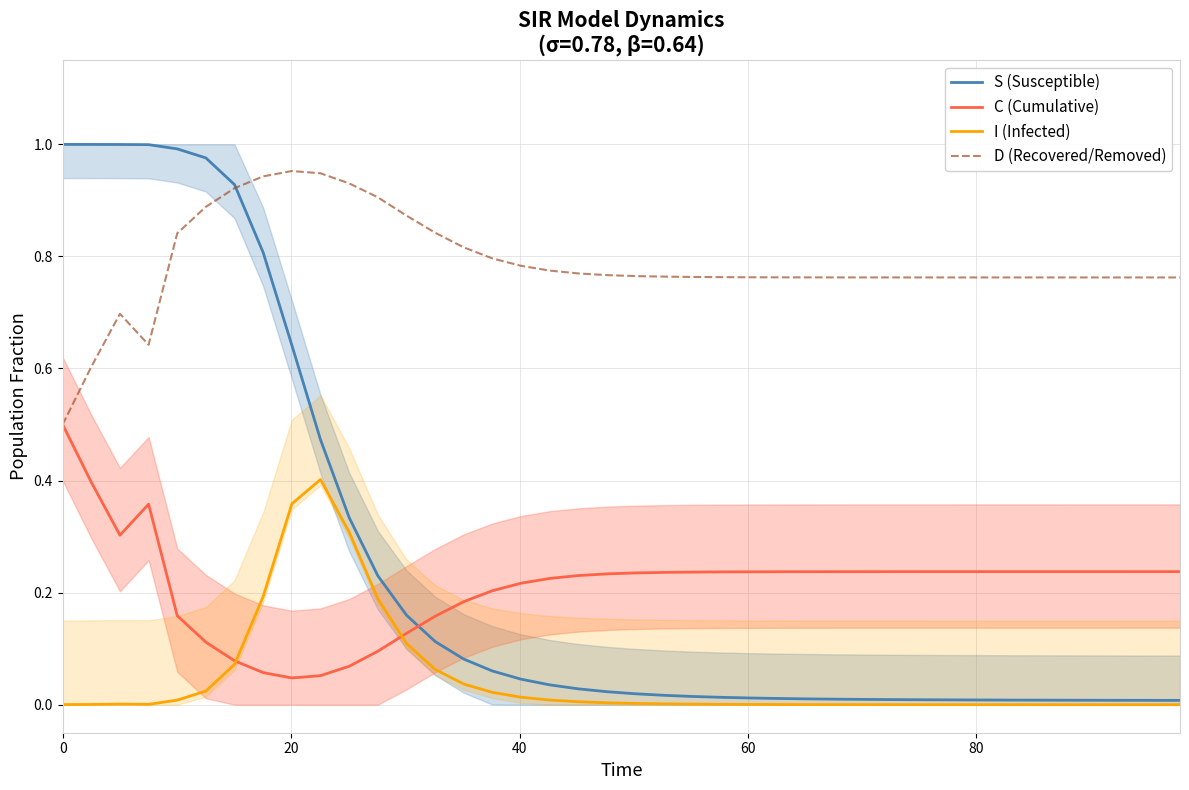

What is the difference between the second highest and second lowest values in the S (Susceptible) series?

1.0